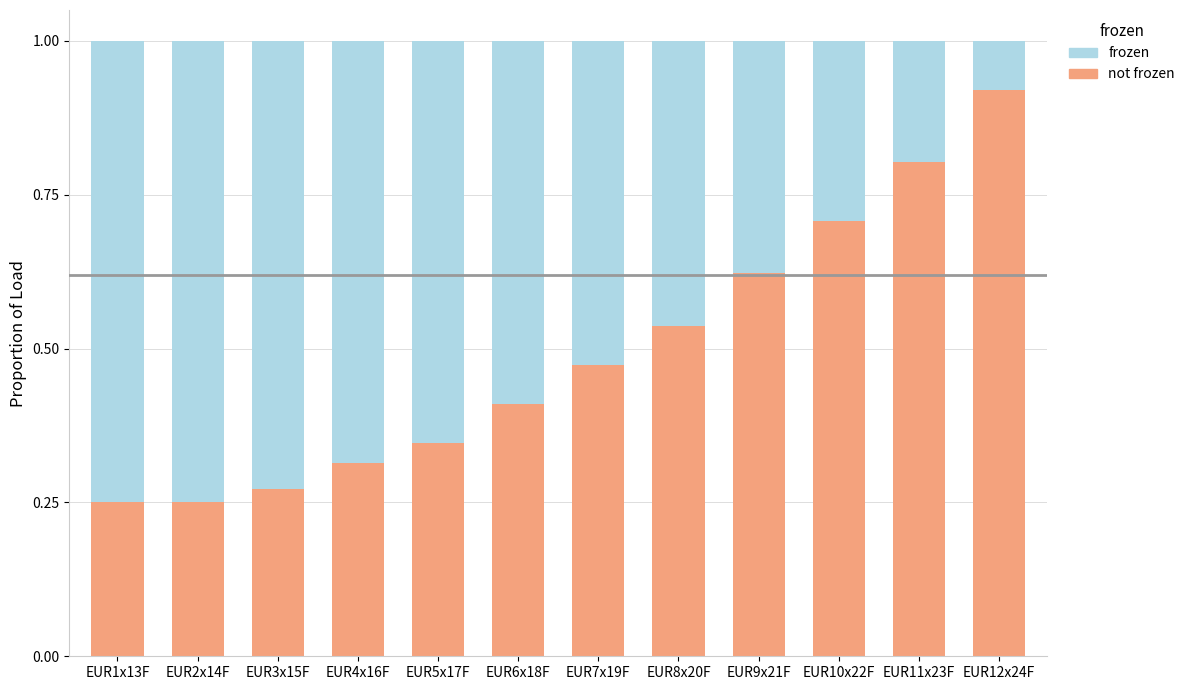

What is the total value across all series at EUR11x23F?

1.0